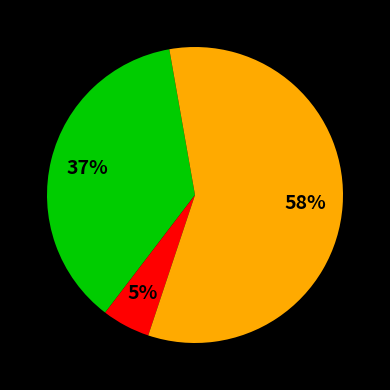

To the nearest percent, what is the average slice percentage?

33%